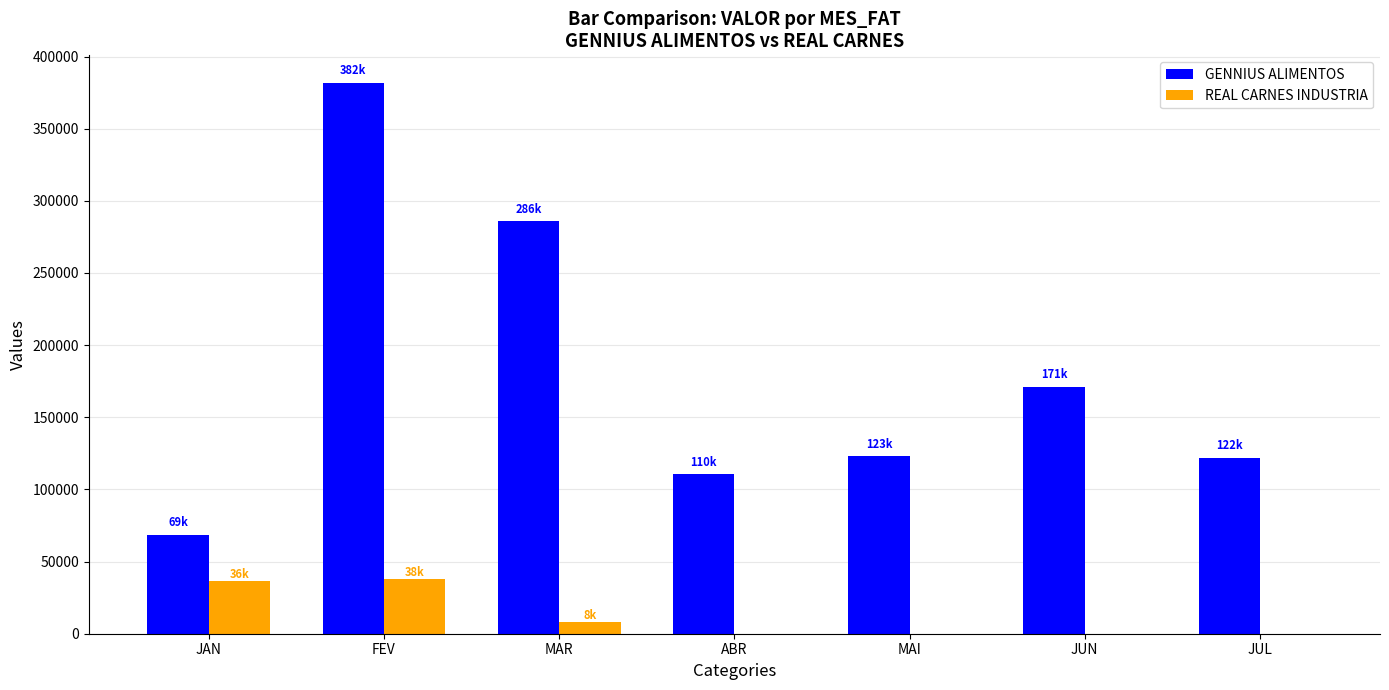

What is the highest value of the REAL CARNES INDUSTRIA series?

37785.1